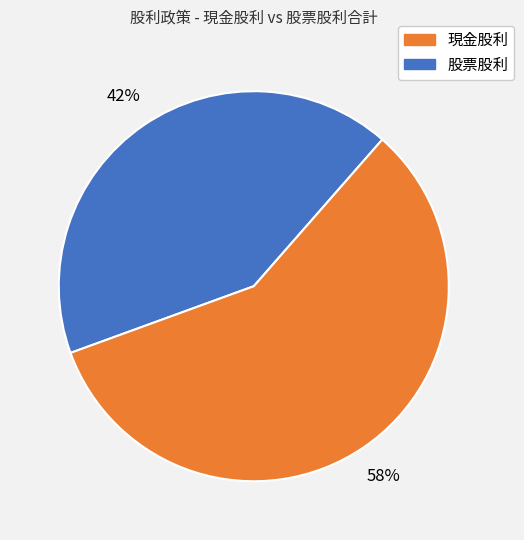

Is there any slice that represents more than half of the pie?

Yes